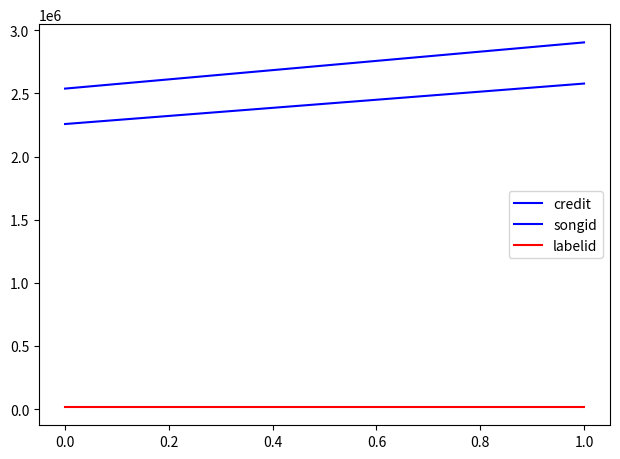

True or false: labelid and credit intersect in this chart.

False